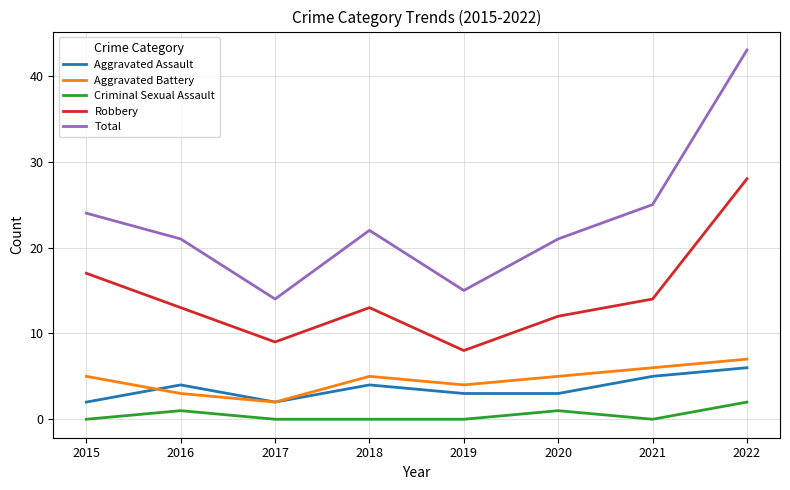

What are all the series names shown in the legend?

Aggravated Assault, Aggravated Battery, Criminal Sexual Assault, Robbery, Total